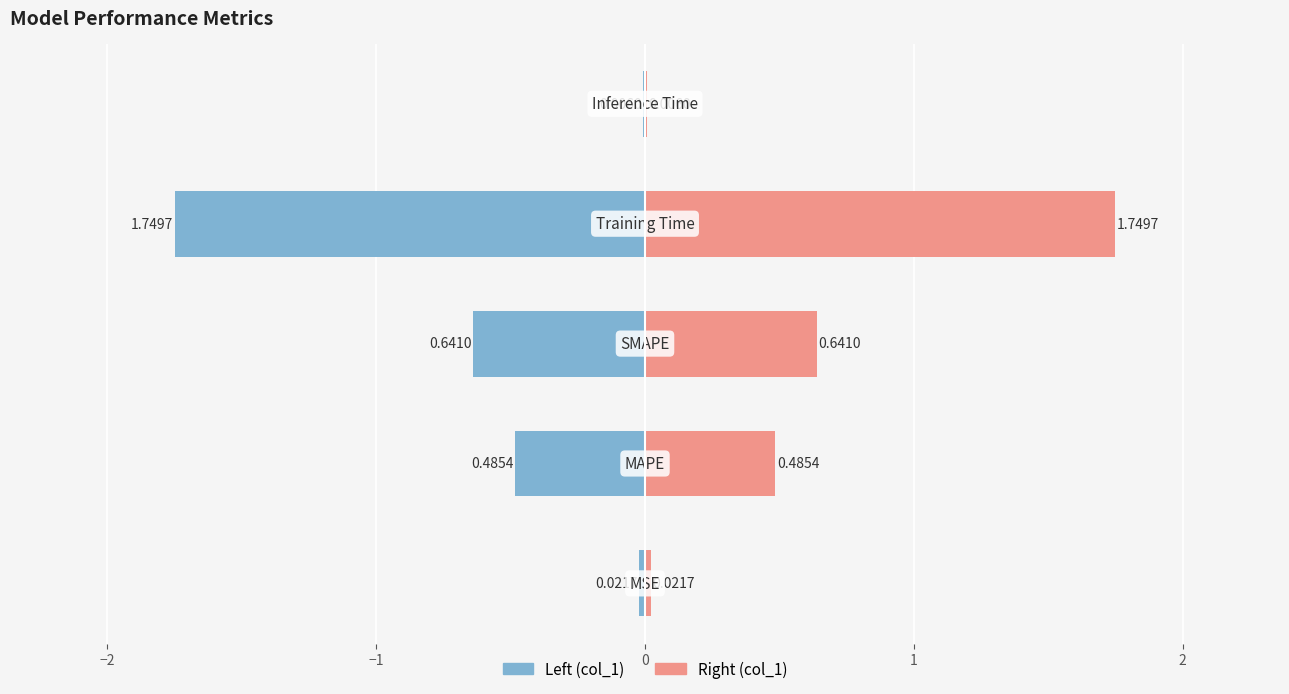

Is it true that the value at MSE is 0.0?

False